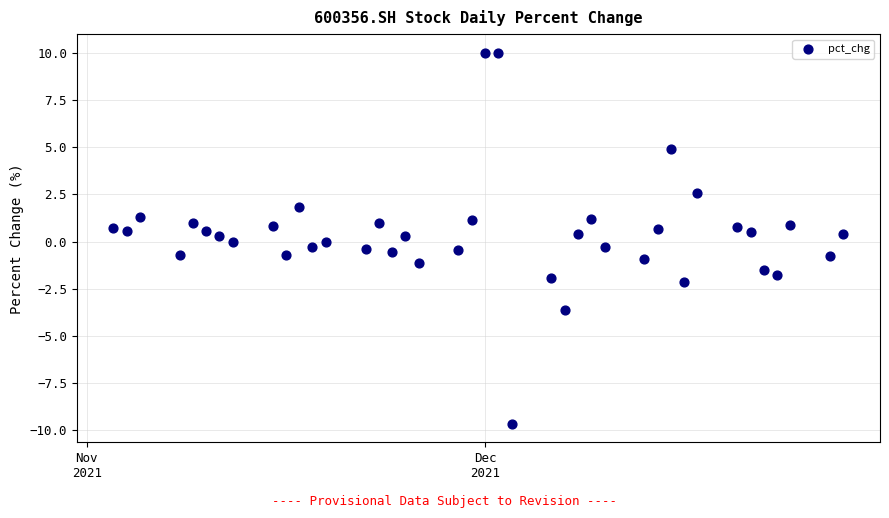

What is the range of X values (max minus min)?

55.0